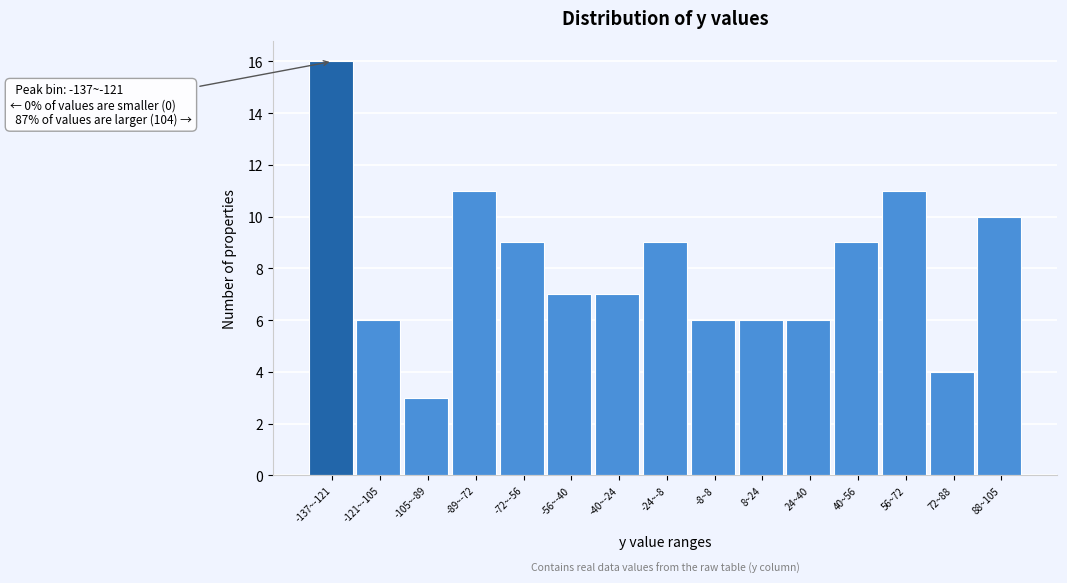

Reading left to right, extract all data points from this chart.

-137~-121=16	-121~-105=6	-105~-89=3	-89~-72=11	-72~-56=9	-56~-40=7	-40~-24=7	-24~-8=9	-8~8=6	8~24=6	24~40=6	40~56=9	56~72=11	72~88=4	88~105=10